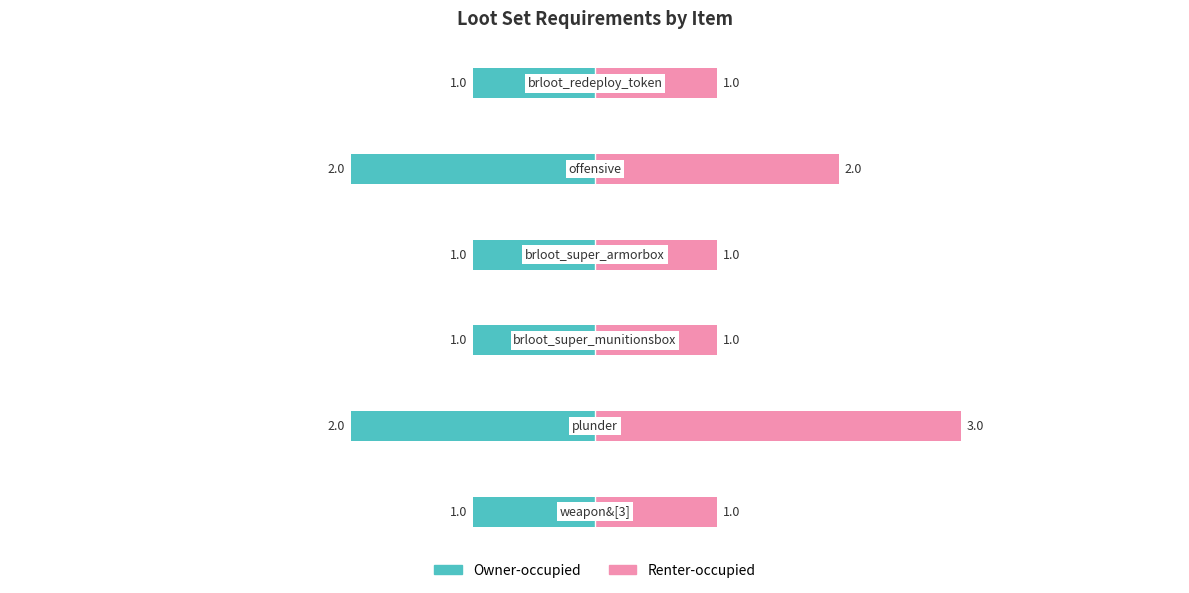

How many series are shown in this chart?

2